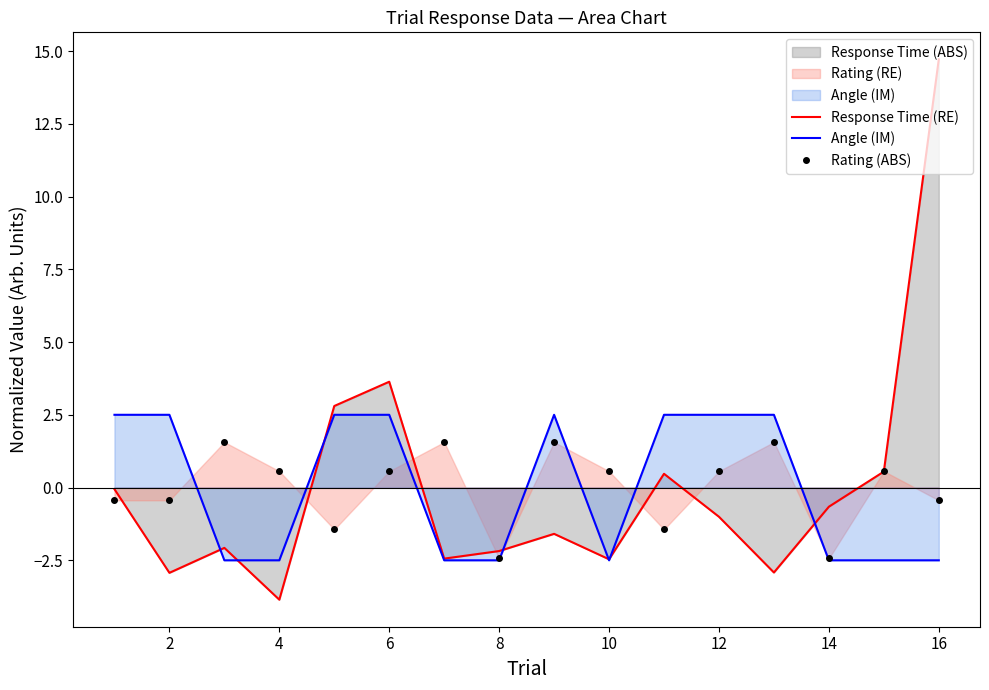

What is the difference between the highest and lowest values at 14?

1.8